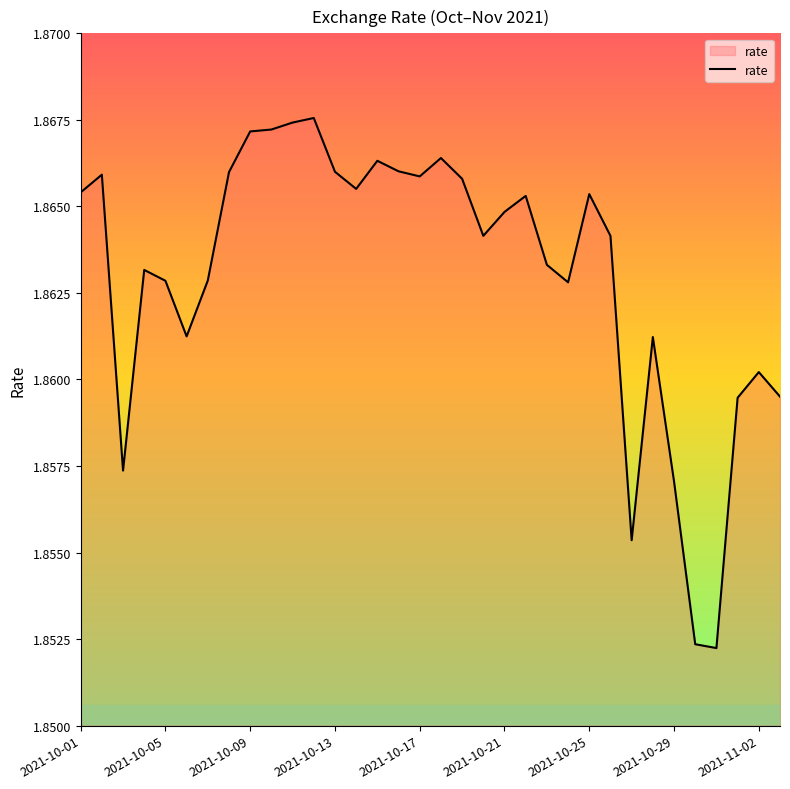

How many lines are shown in the chart?

1